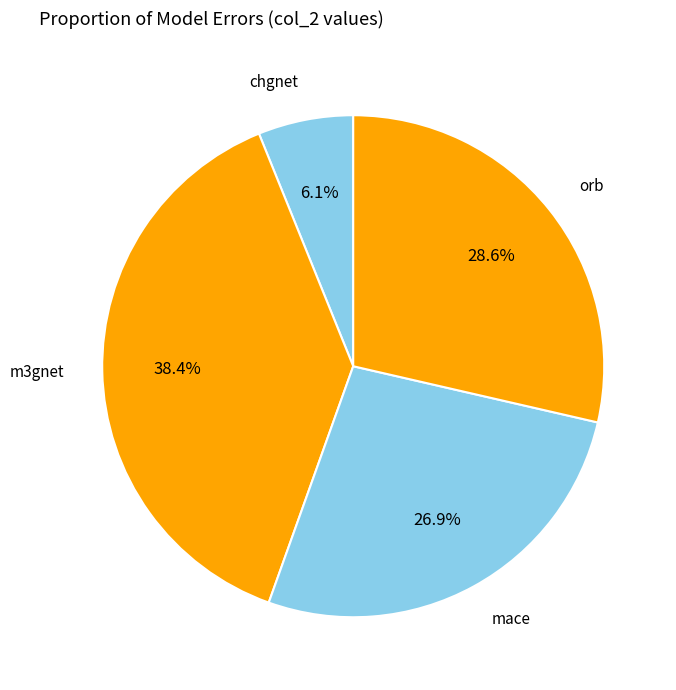

Is there a majority slice in this chart?

No